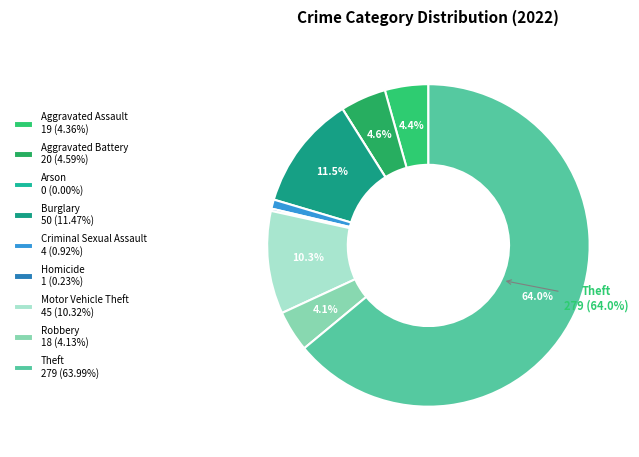

How many slices are in this pie chart?

9